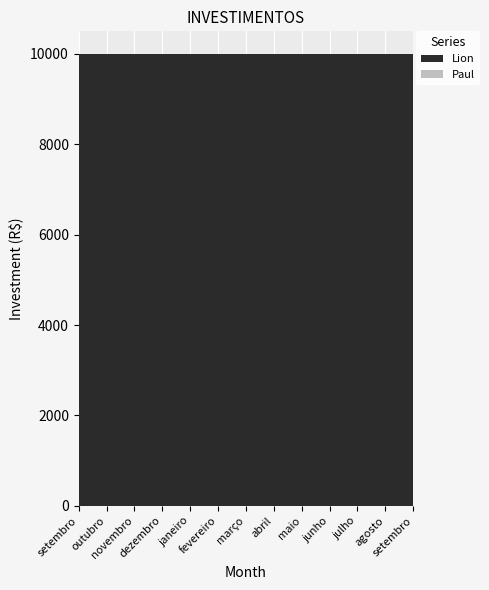

Reading left to right, what are all the values shown in this chart?

Lion: 10000	10000	10000	10000	10000	10000	10000	10000	10000	10000	10000	10000	10000
Paul: 0	0	0	0	0	0	0	0	0	0	0	0	0